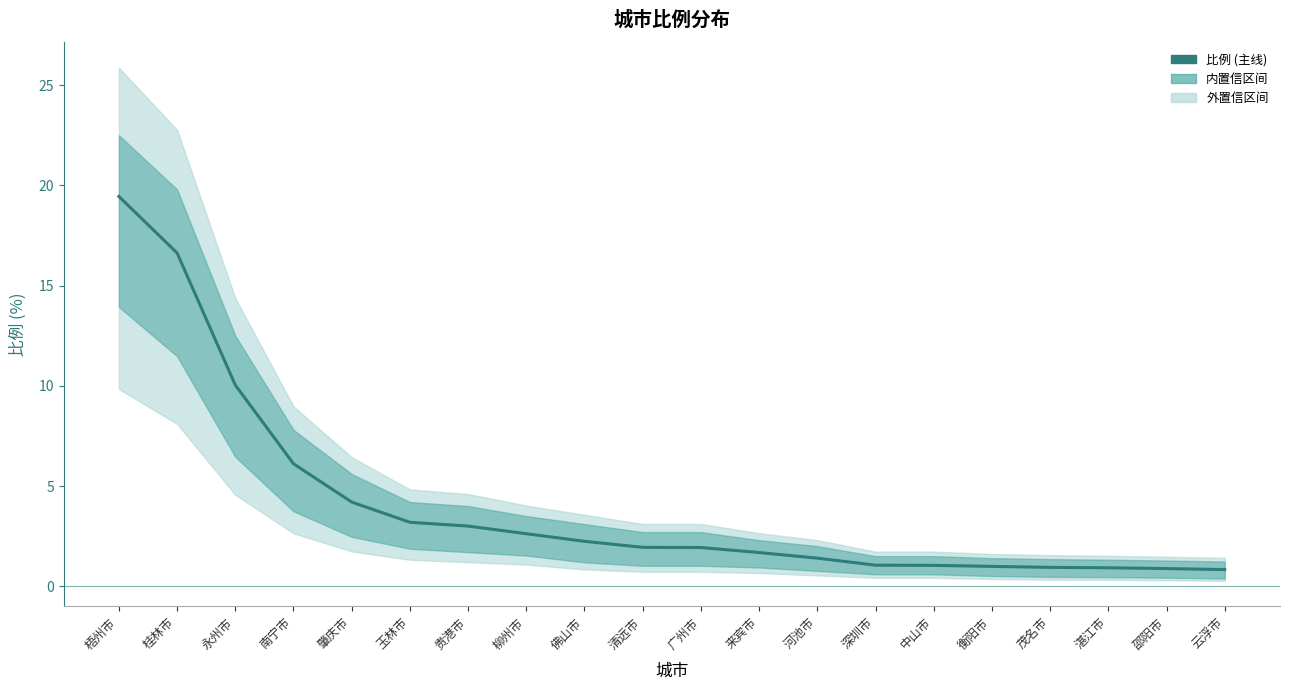

What is the difference between the second highest and minimum values?

15.8